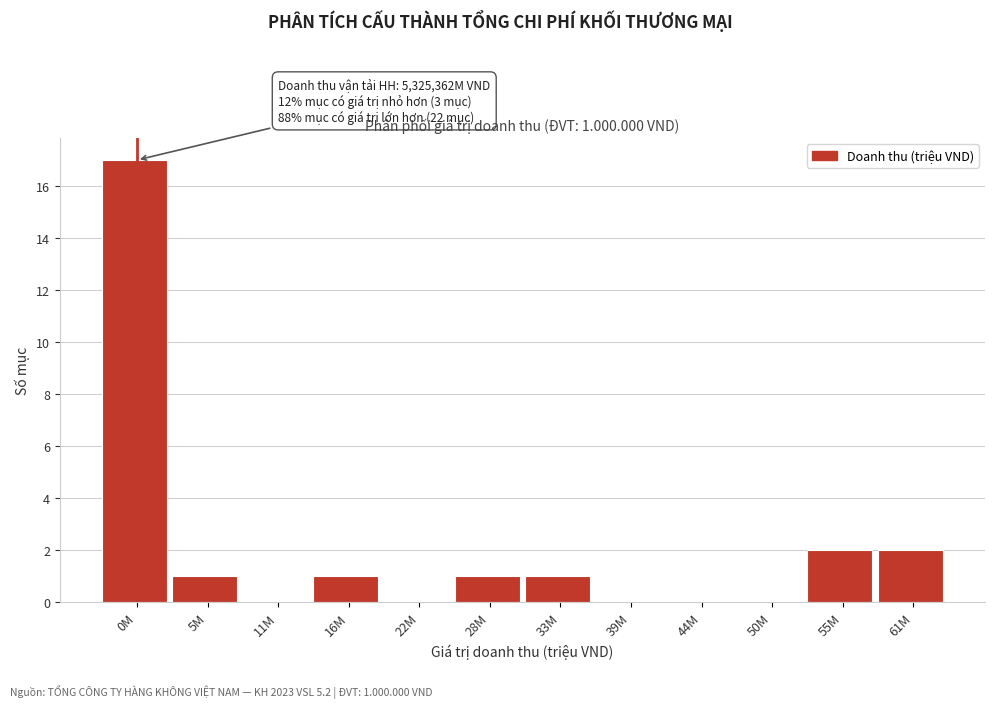

Reading left to right, what are all the values shown in this chart?

0M=17	5M=1	11M=0	16M=1	22M=0	28M=1	33M=1	39M=0	44M=0	50M=0	55M=2	61M=2